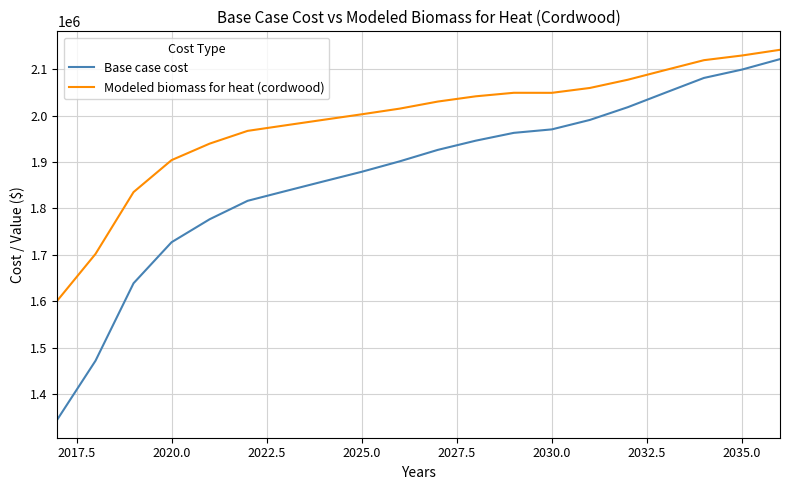

Which series has the widest spread of values?

Base case cost